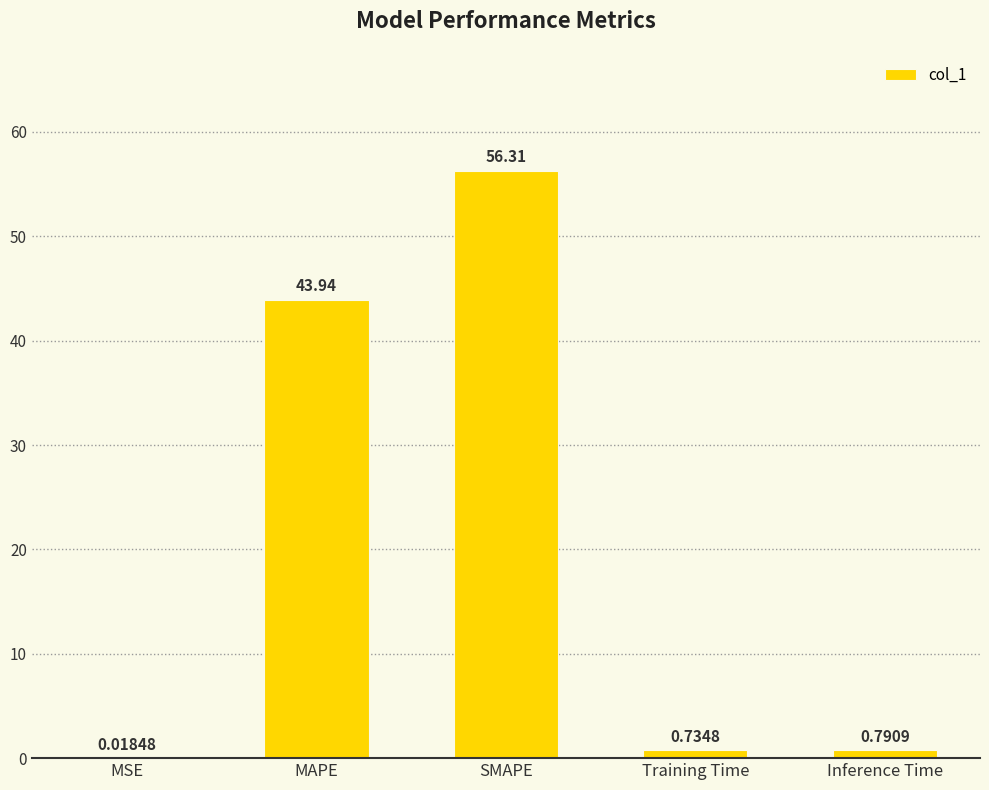

What is the change in value from MSE to MAPE?

+43.9